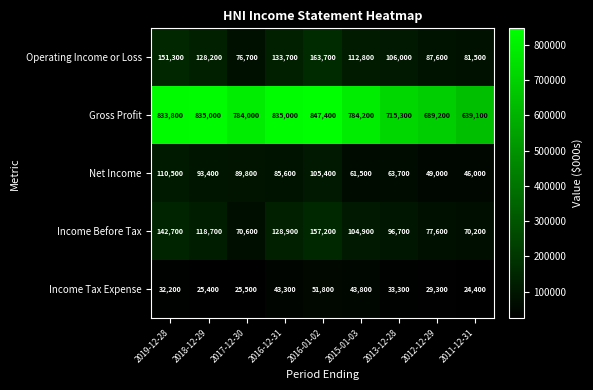

Where is Income Tax Expense nearest to the value 38100?

2013-12-28